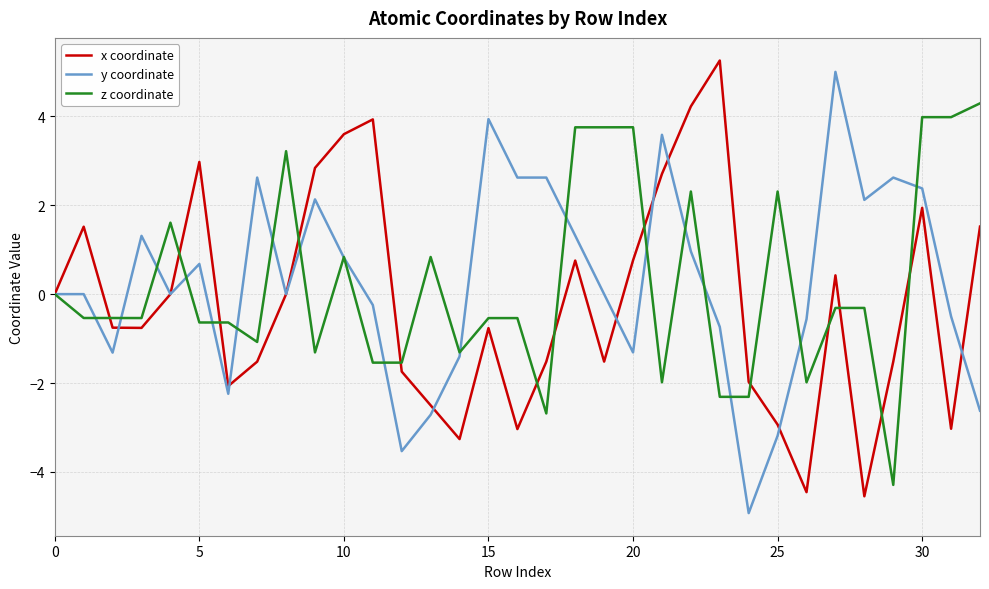

What is the minimum value shown in the chart?

-4.9